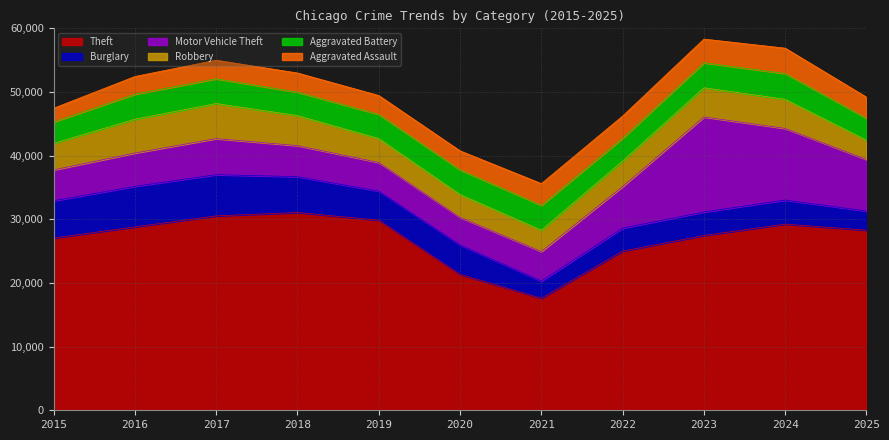

Reading left to right, list all the values displayed in this chart.

Theft: 27060	28809	30539	31068	29865	21344	17599	25006	27456	29248	28289
Burglary: 5849	6370	6469	5627	4565	4633	2703	3606	3692	3782	3004
Motor Vehicle Theft: 4851	5230	5662	4880	4499	4338	4636	6531	14929	11248	8101
Robbery: 4174	5312	5514	4719	3756	3572	3354	4012	4589	4575	3030
Aggravated Battery: 3355	3931	3889	3681	3790	3878	3904	3585	3923	4044	3437
Aggravated Assault: 2160	2781	2923	3009	2970	2987	3412	3485	3725	3987	3322